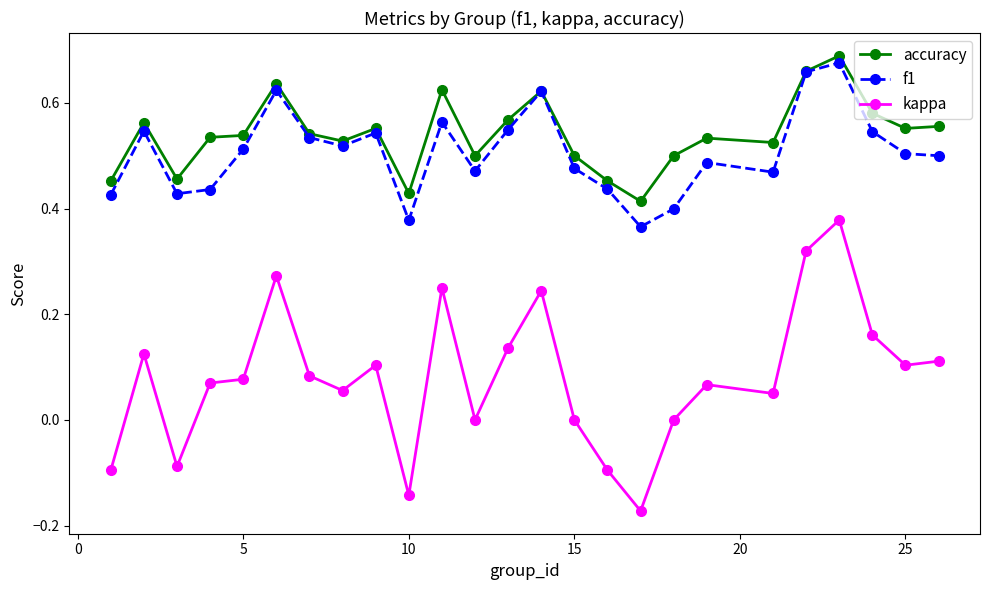

True or false: kappa and accuracy cross at least once.

False